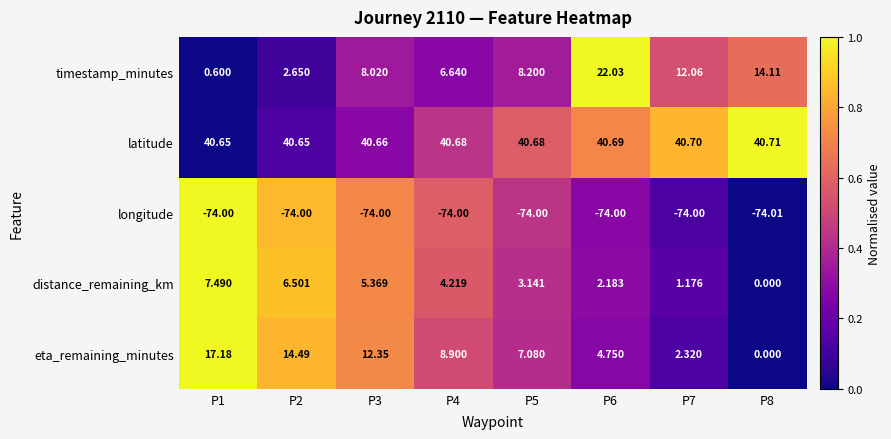

Rank the series by their maximum value, from lowest to highest.

longitude, distance_remaining_km, eta_remaining_minutes, timestamp_minutes, latitude